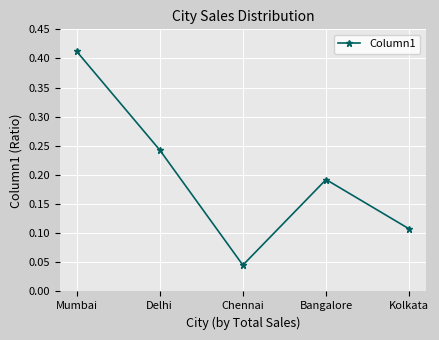

How many values are between 0 and 1?

5